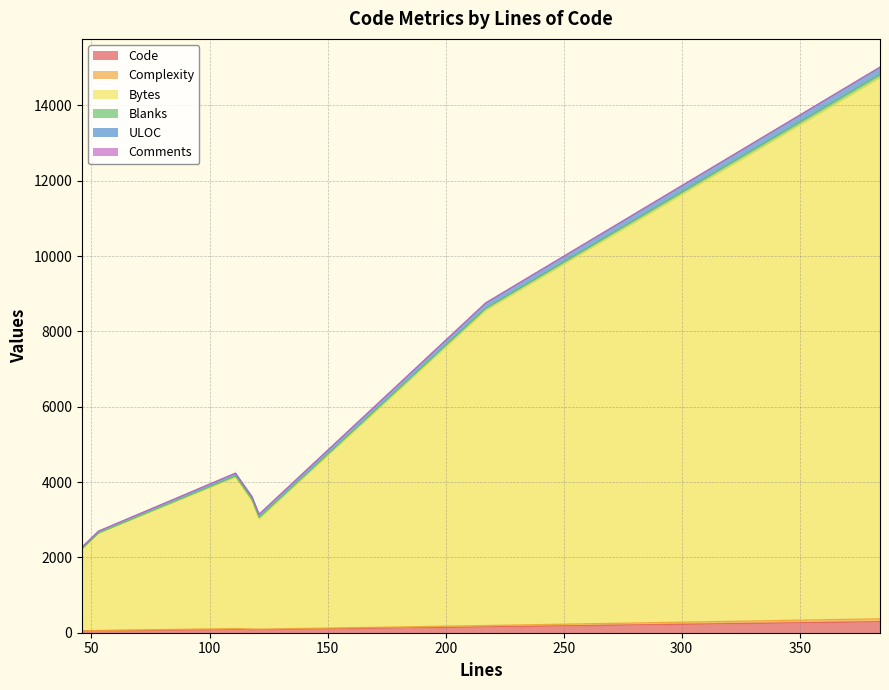

At which label is Complexity closest to 39?

217